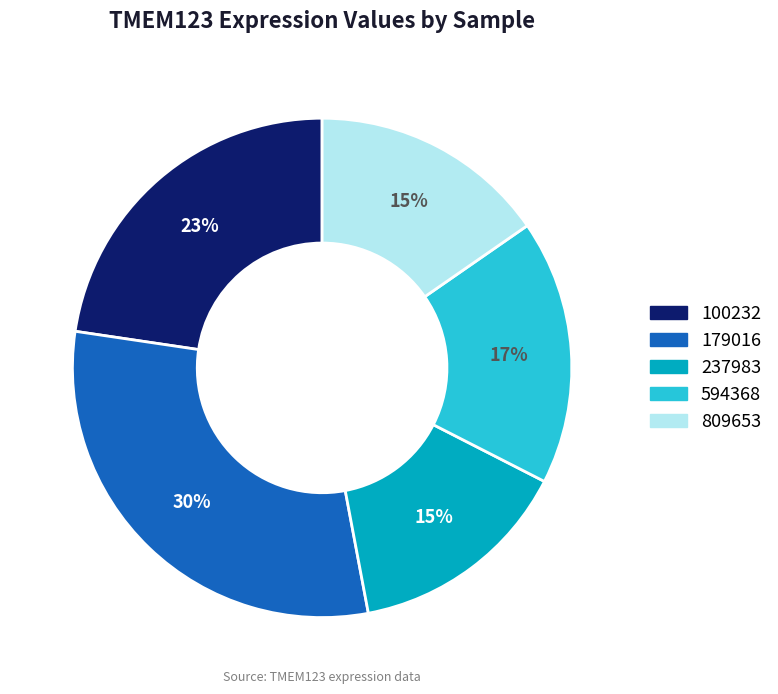

What is the smallest slice in the pie chart?

237983